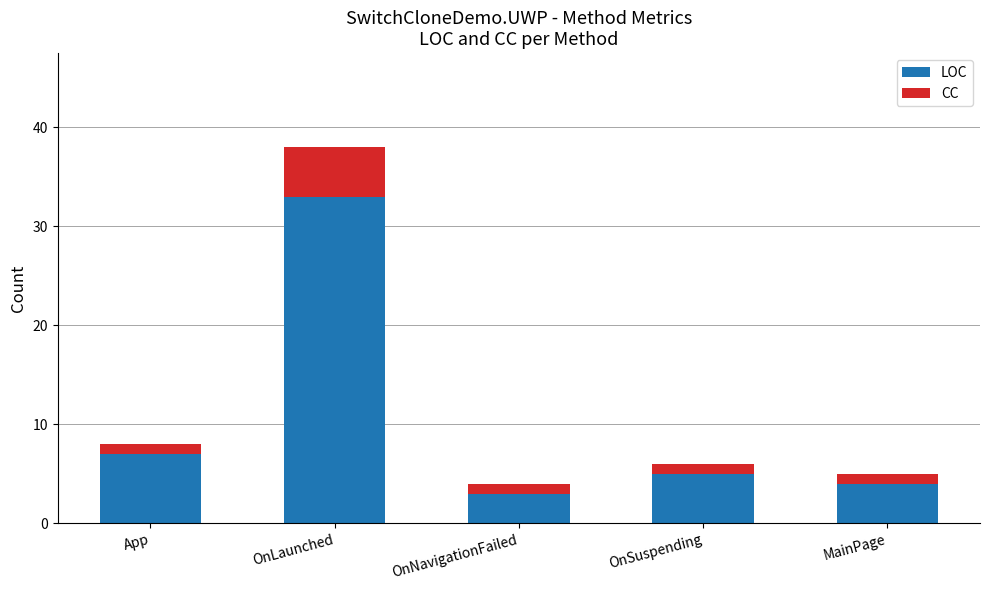

Does the chart contain stacked bars?

Yes